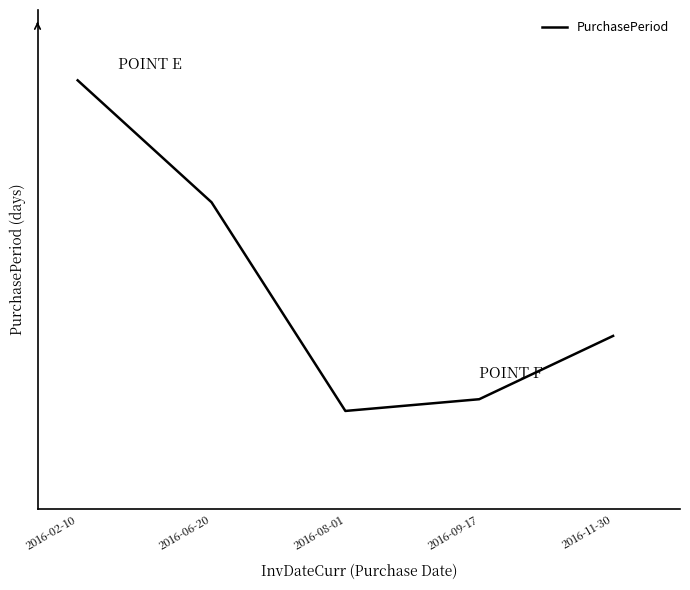

True or false: the data shows 131 at 2016-06-20.

True